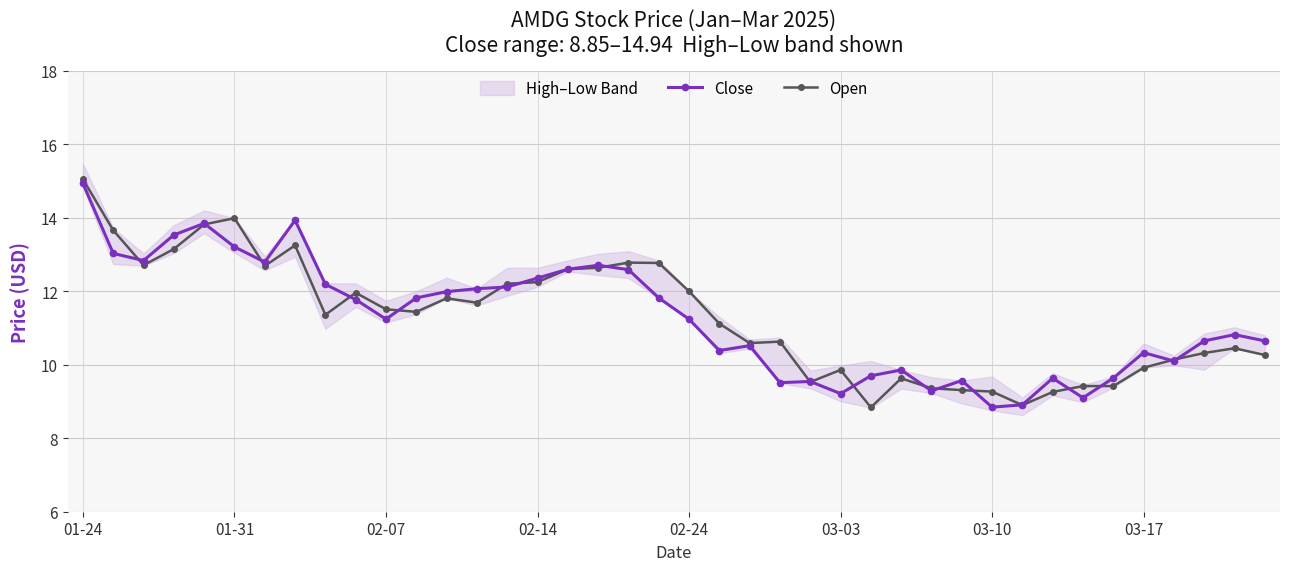

Which category has the highest value in the Open series?

01-24